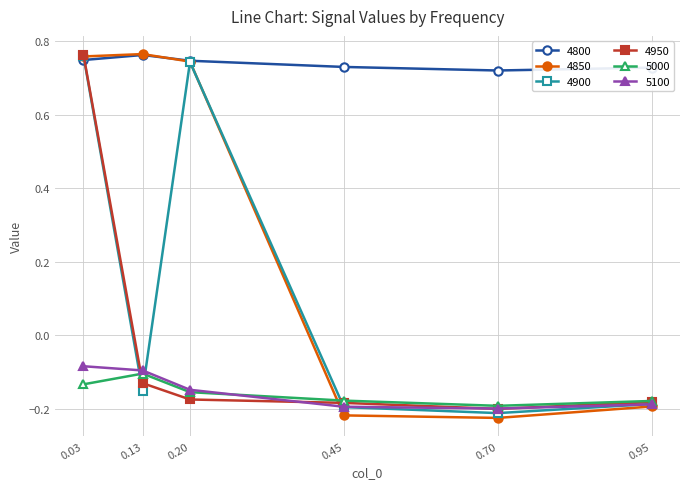

What is the difference between the highest and lowest values at 0.95?

0.9